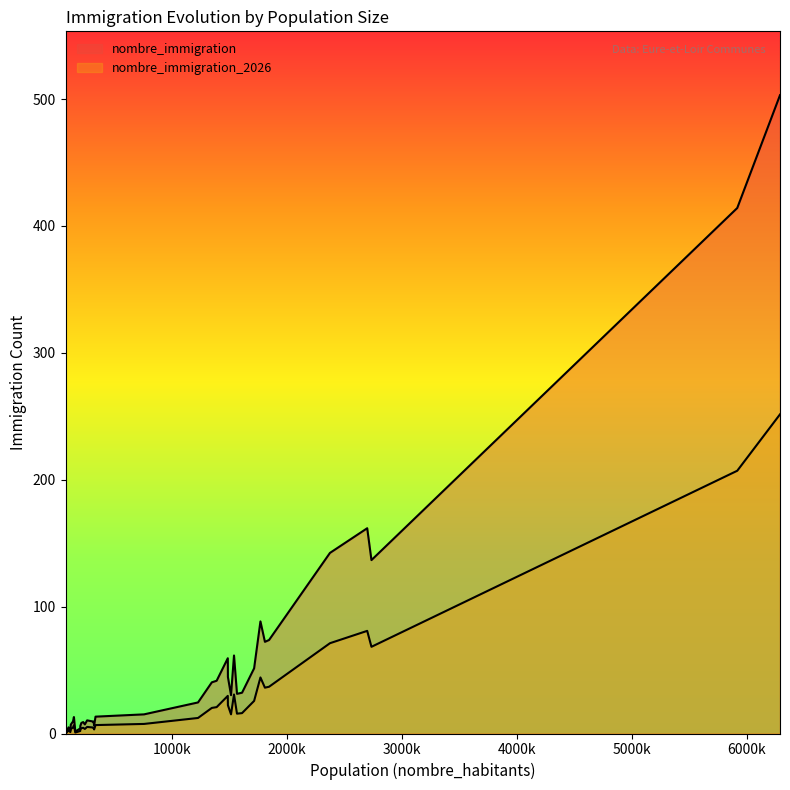

What is the spread (max minus min) of values at 1386?

20.8